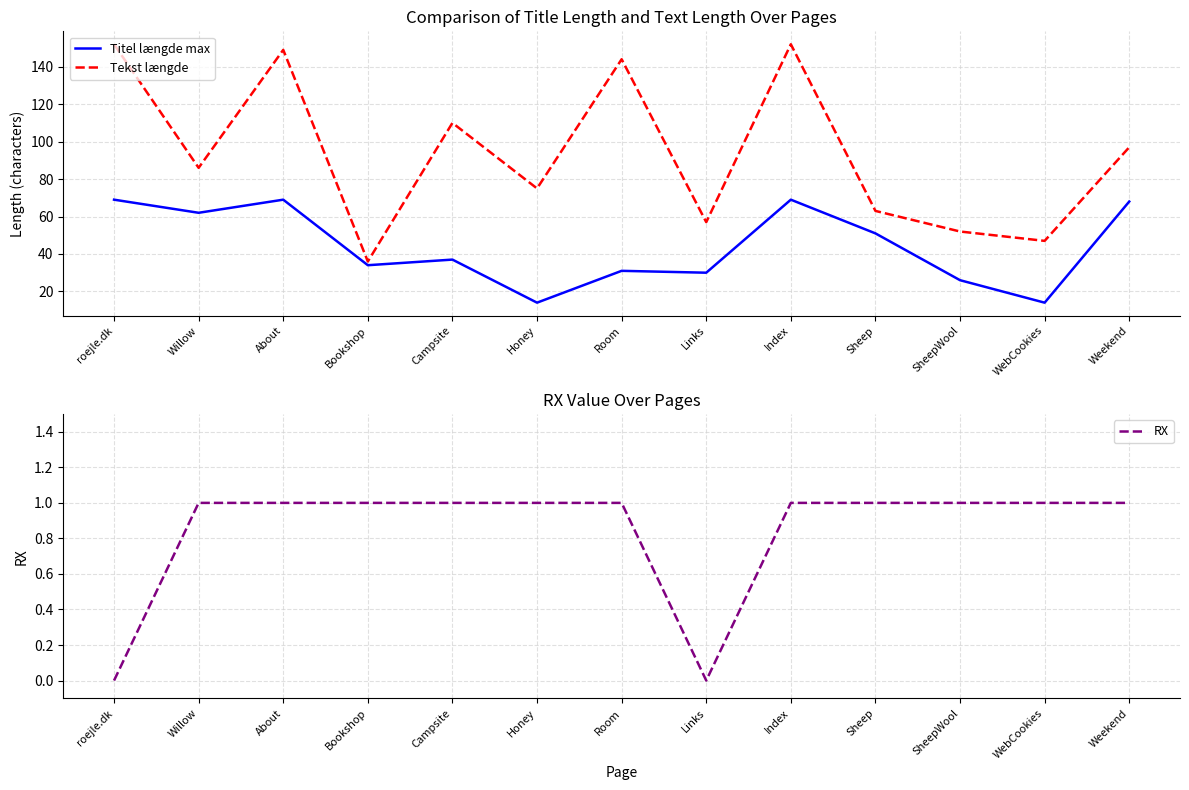

In Titel længde max, how many points are lower than both neighbors (excluding endpoints)?

5